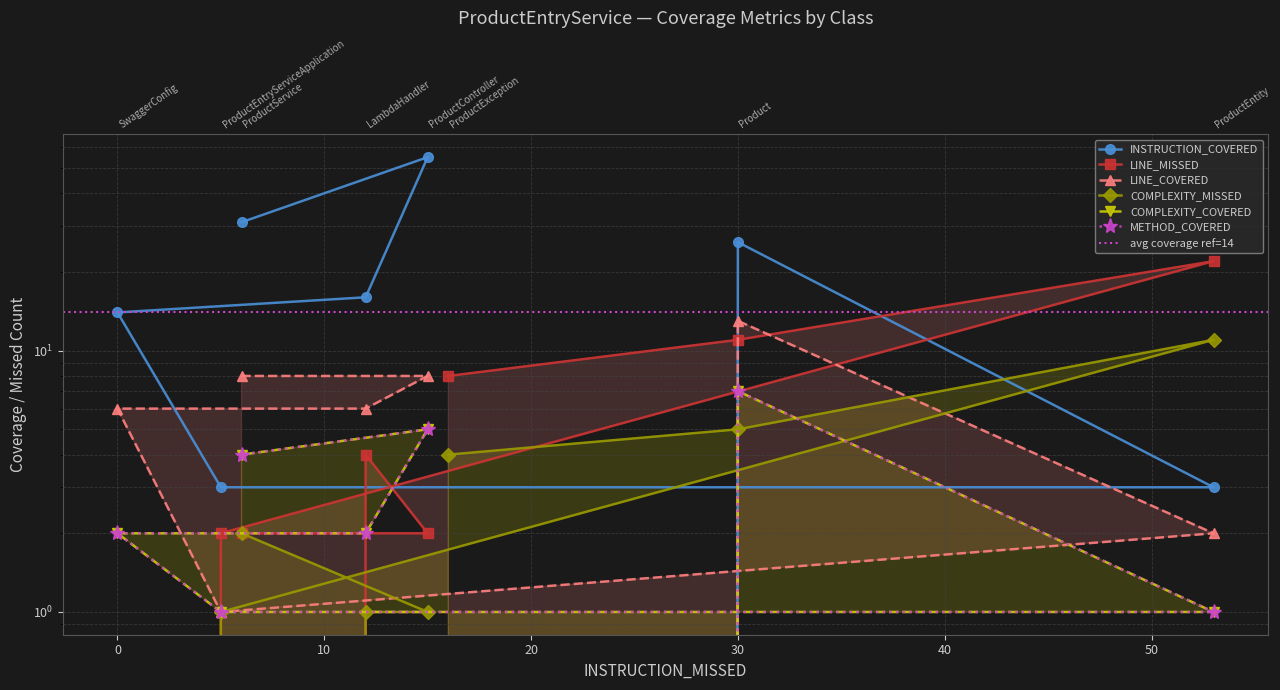

Is this an area chart (filled region under the line)?

No